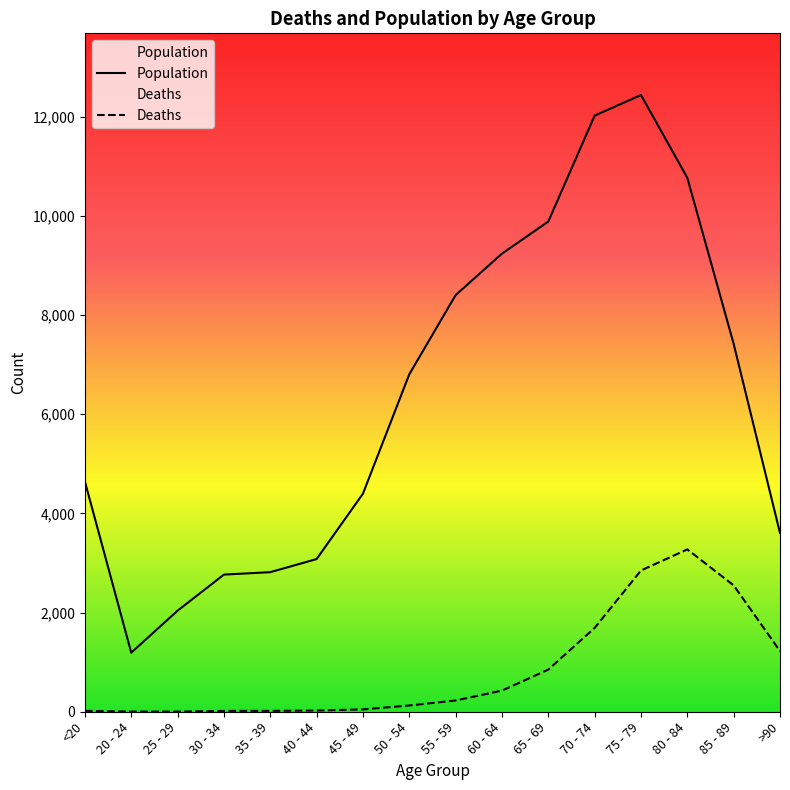

What are all the series names shown in the legend?

Deaths, Population